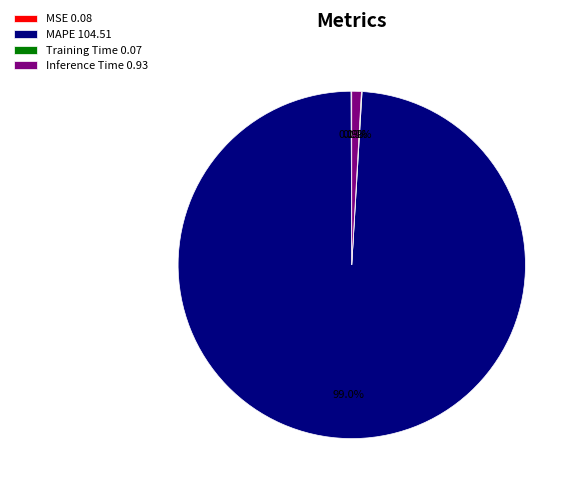

Does MAPE 104.51 account for over 50% of the chart?

Yes